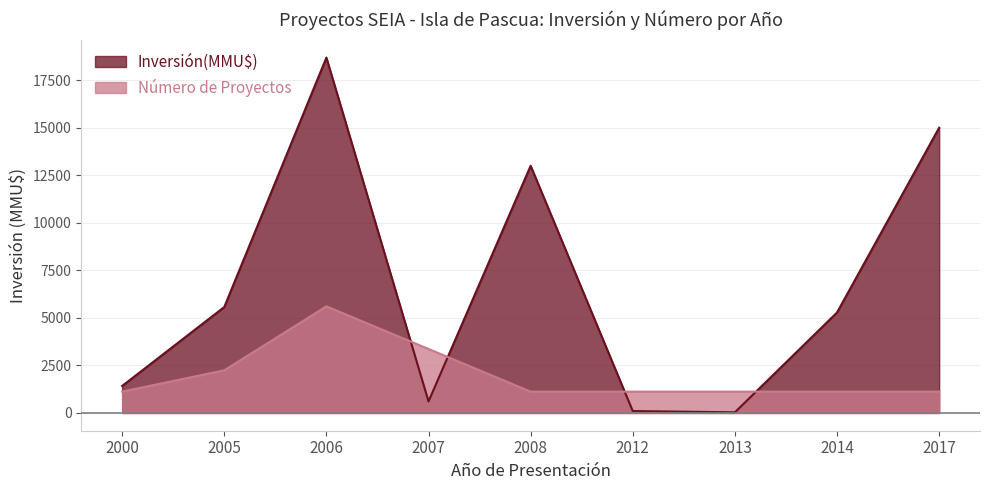

How many lines are shown in the chart?

2